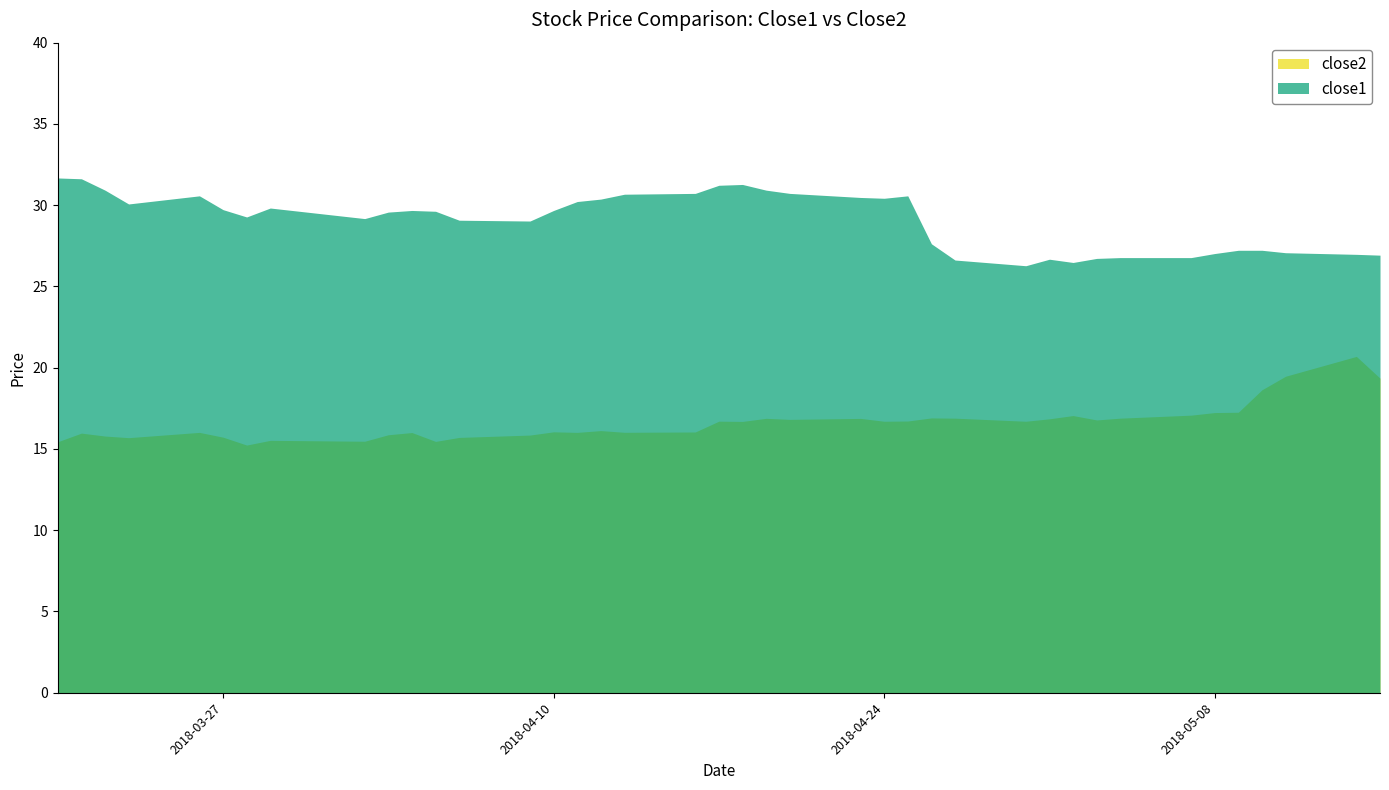

Reading right to left, what are all the values shown in this chart?

close2: 19.4	20.7	19.5	18.6	17.3	17.2	17.1	16.9	16.8	17.1	16.9	16.7	16.9	16.9	16.7	16.7	16.9	16.8	16.9	16.7	16.7	16.0	16.0	16.1	16.0	16.1	15.9	15.7	15.5	16.0	15.9	15.5	15.5	15.2	15.7	16.0	15.7	15.8	16.0	15.4
close1: 26.9	27.0	27.1	27.2	27.2	27.0	26.8	26.8	26.7	26.5	26.7	26.3	26.6	27.6	30.6	30.4	30.5	30.7	30.9	31.3	31.2	30.7	30.7	30.4	30.2	29.7	29.0	29.1	29.6	29.7	29.6	29.2	29.8	29.3	29.7	30.6	30.1	30.9	31.6	31.7